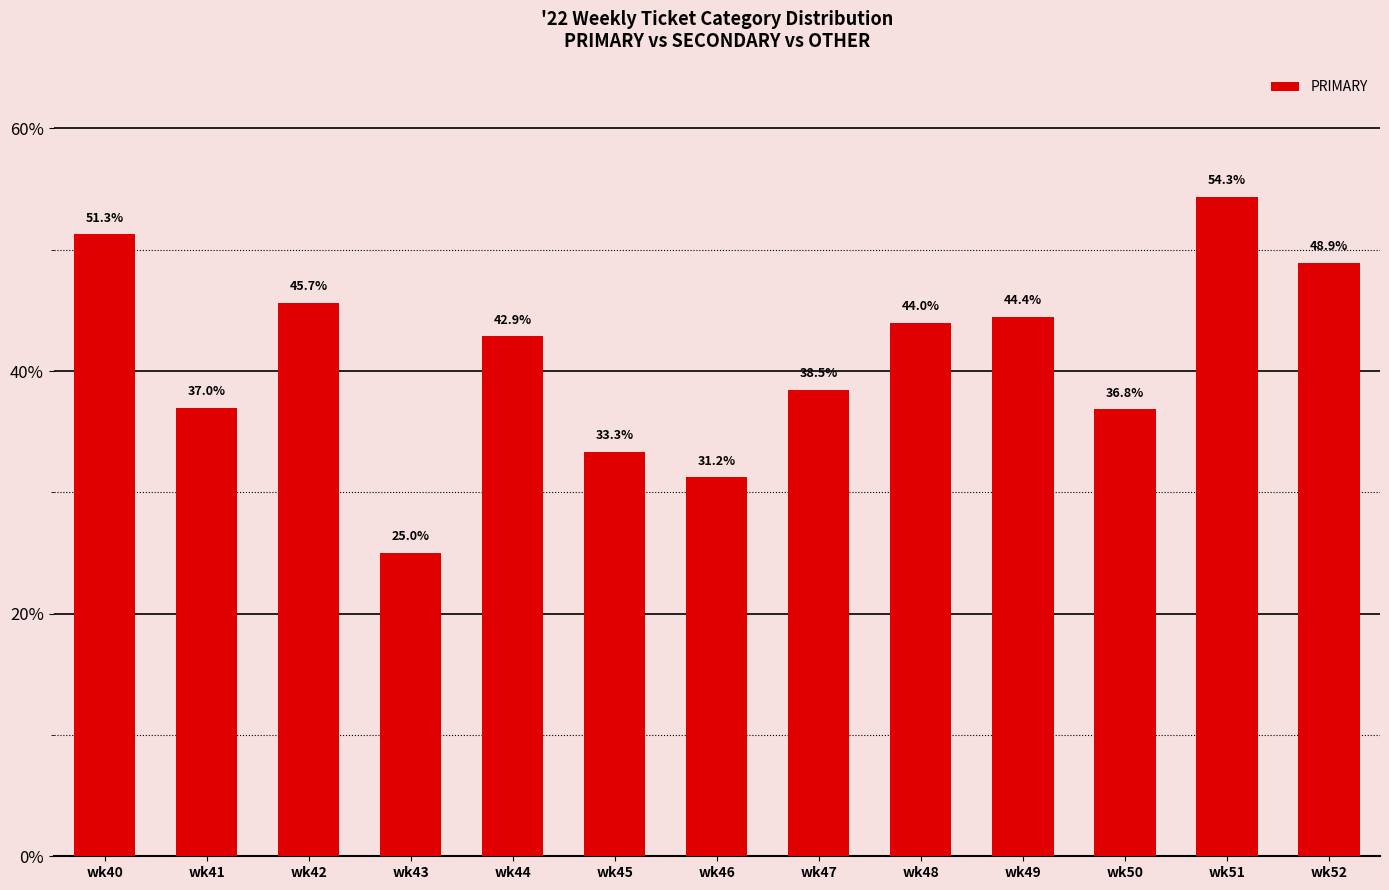

The chart shows a value of 29.2 at wk51. True or false?

False